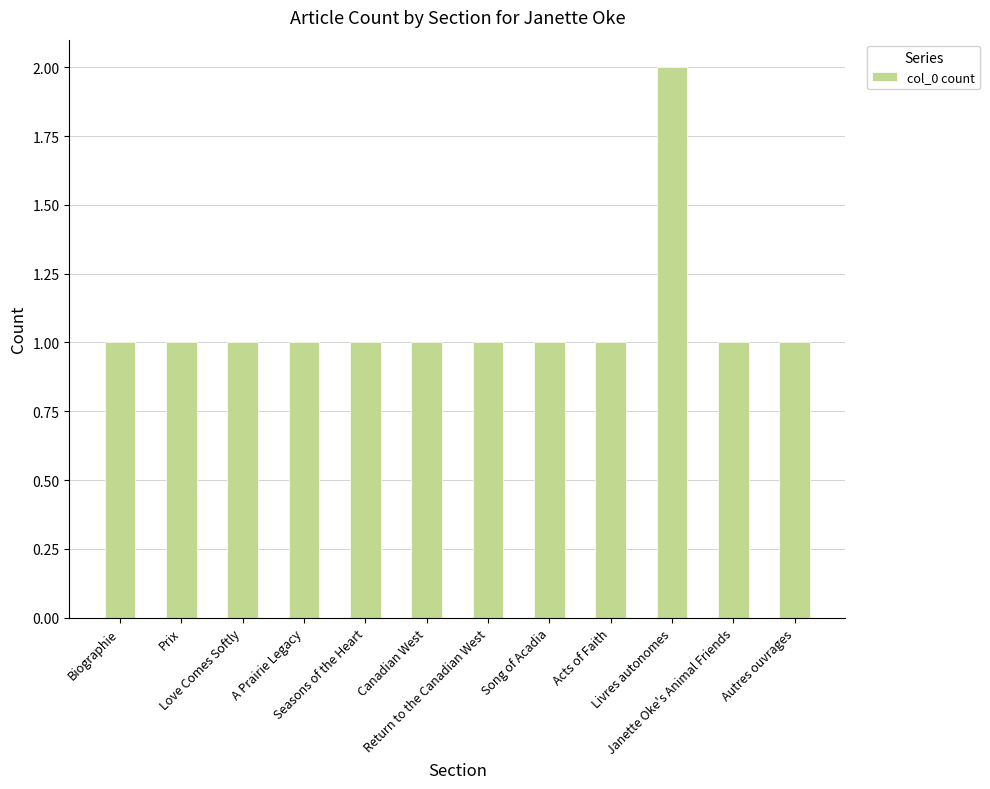

True or false: the data shows 1 at Song of Acadia.

True